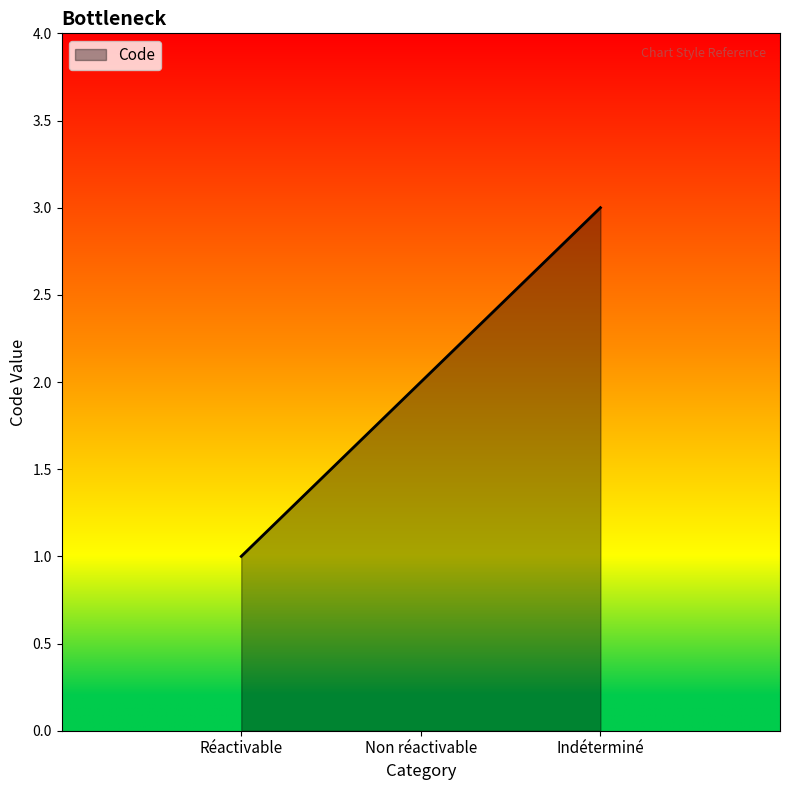

Does the chart have visible grid lines?

No